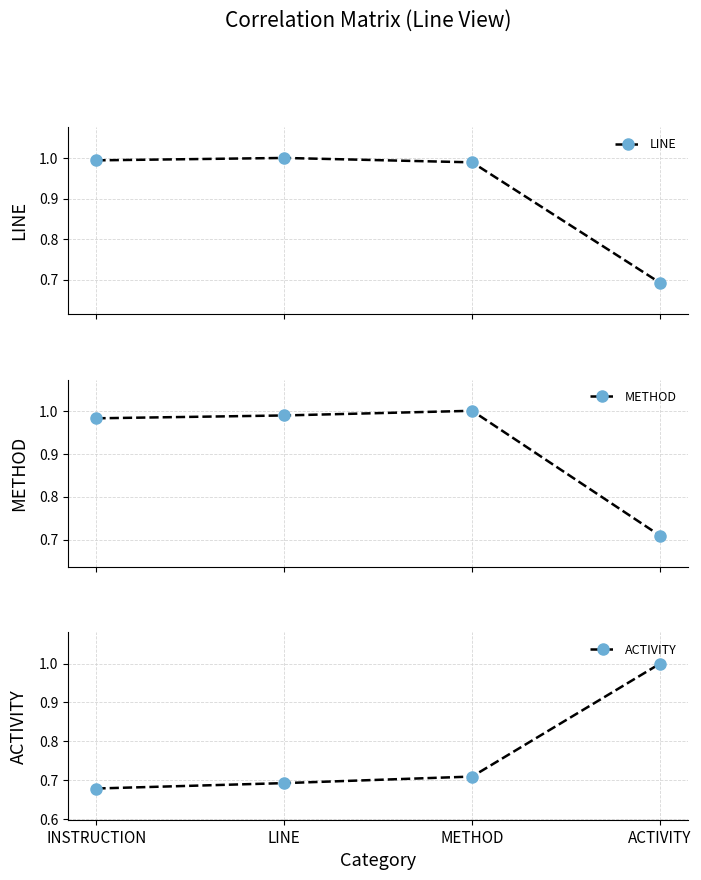

True or false: METHOD has more than 1 points higher than both neighbors.

False